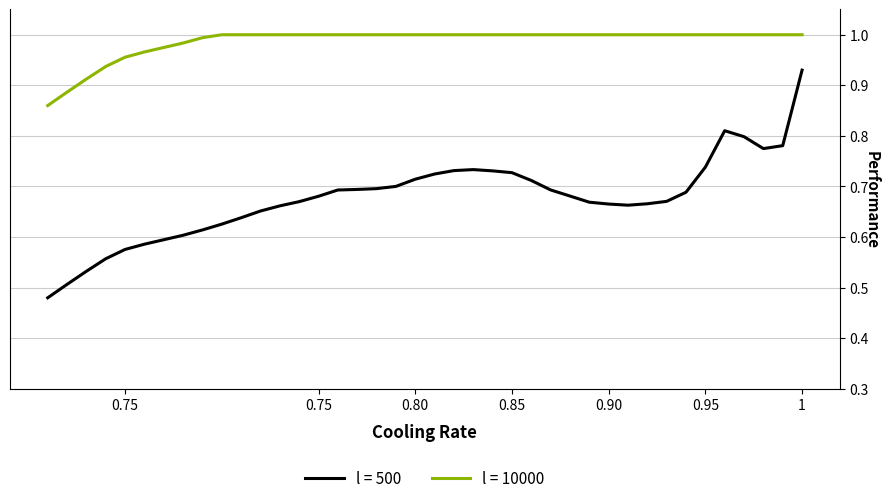

The chart shows a value of 0.4 at 0.90. True or false?

False